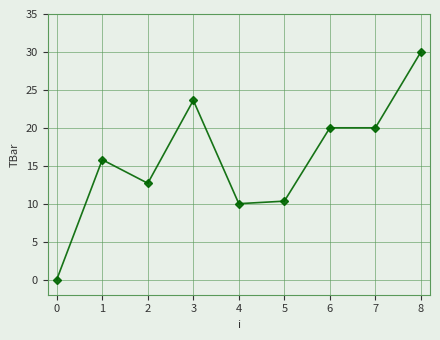

At which category does the chart reach its minimum across all series?

0